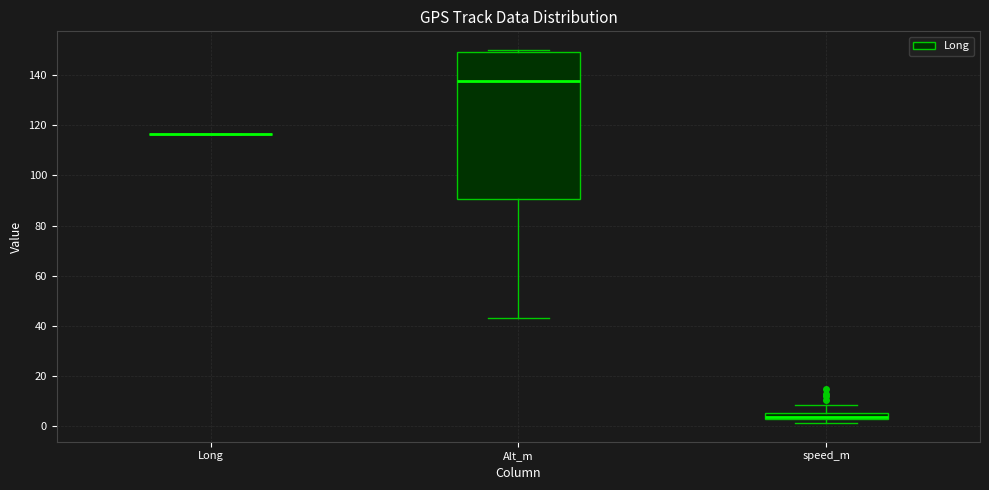

Which box is the tallest, from its lower edge to its upper edge?

Alt_m